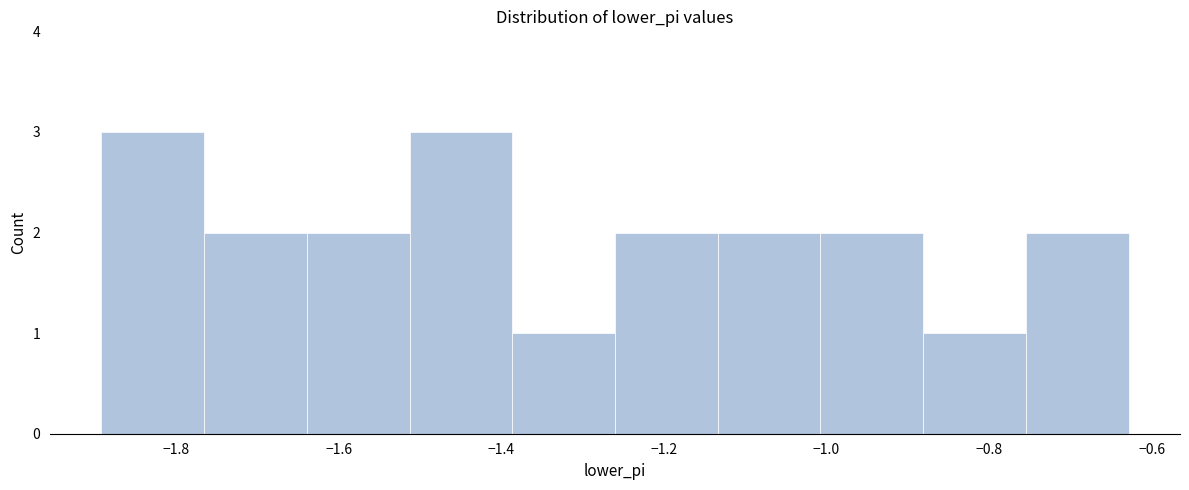

How tall is the bar that spans -1.14 to -1.00 on the x-axis? Neither the bar edges nor the heights are printed on the chart, so give them approximately, as read against the axes.

2